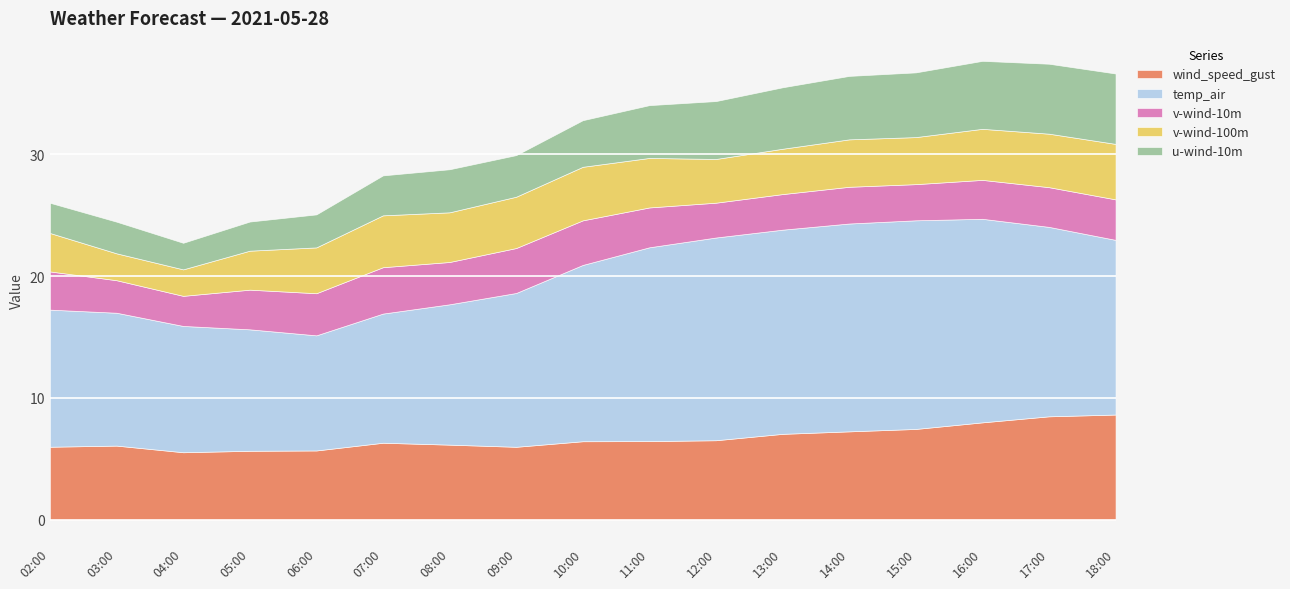

Where does the u-wind-10m series first go above 3?

2021-05-28 07:00